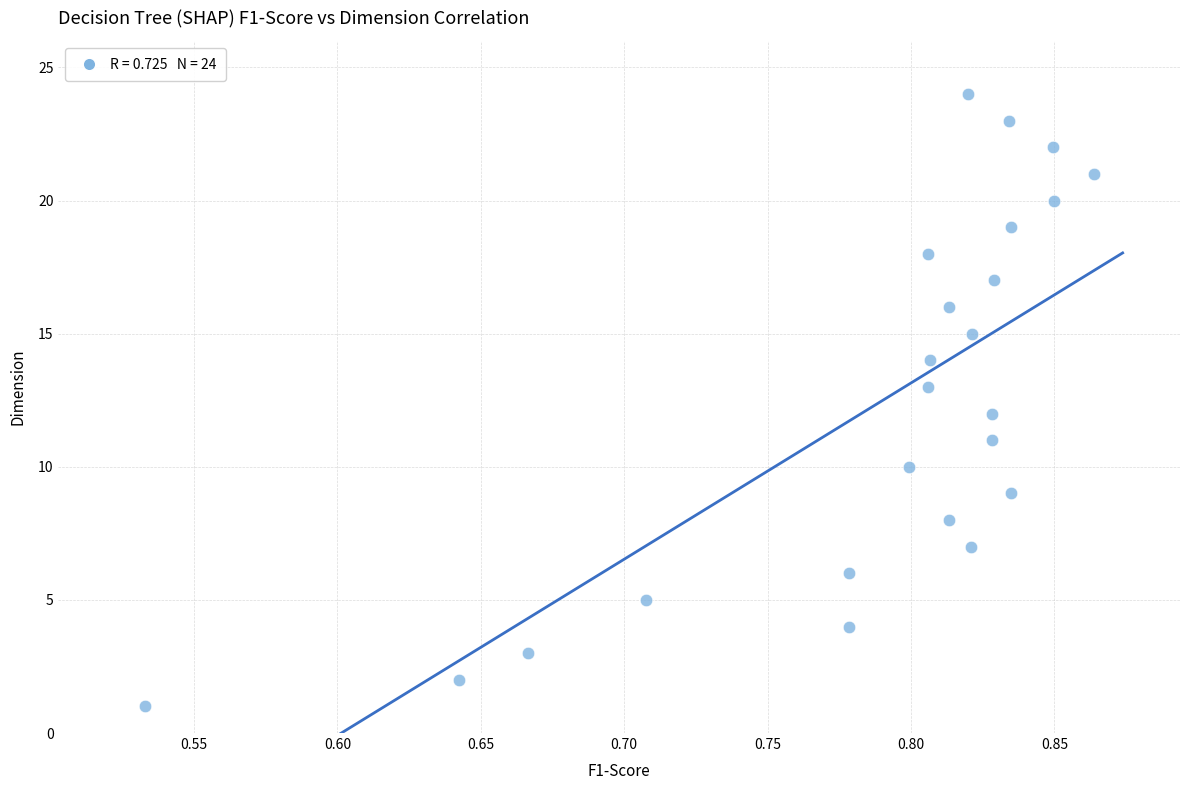

What is the range of Y values (max minus min)?

23